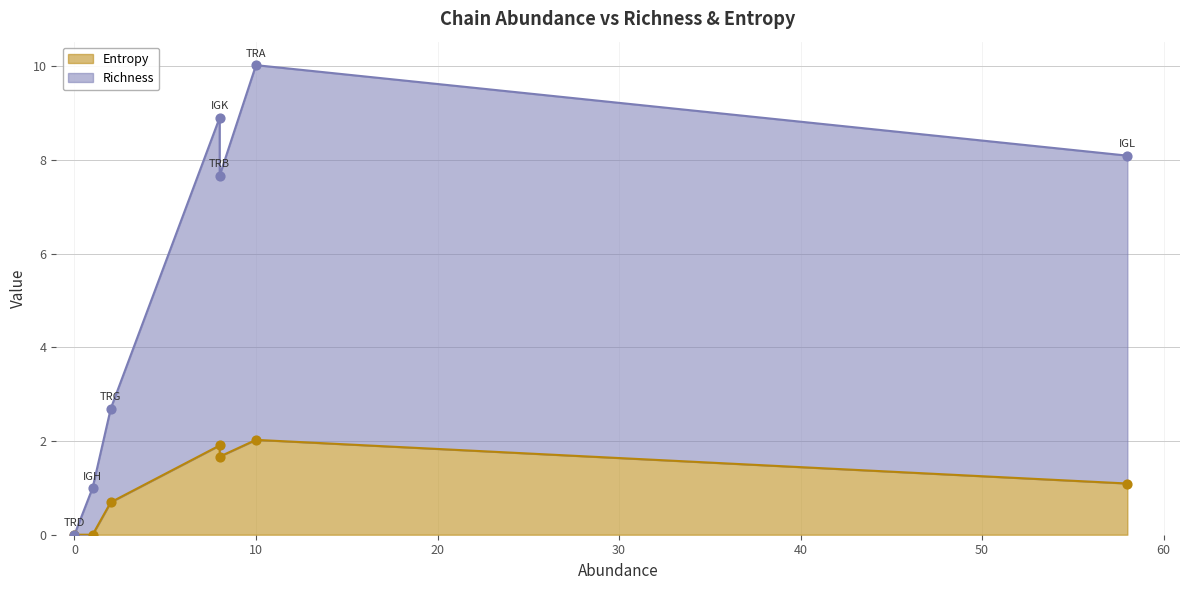

What are all the series names shown in the legend?

Richness, Entropy